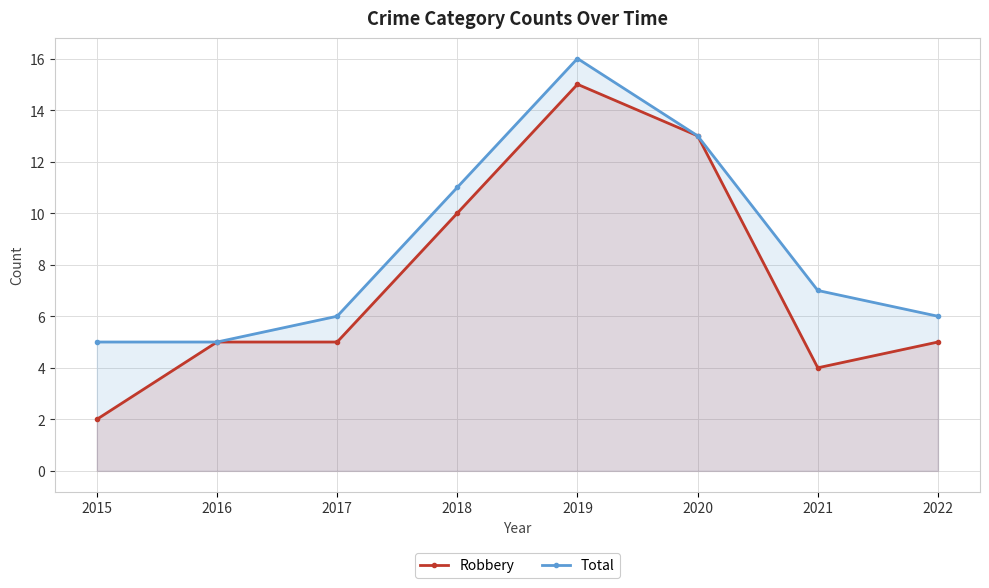

How many data points in Robbery are above 5?

3